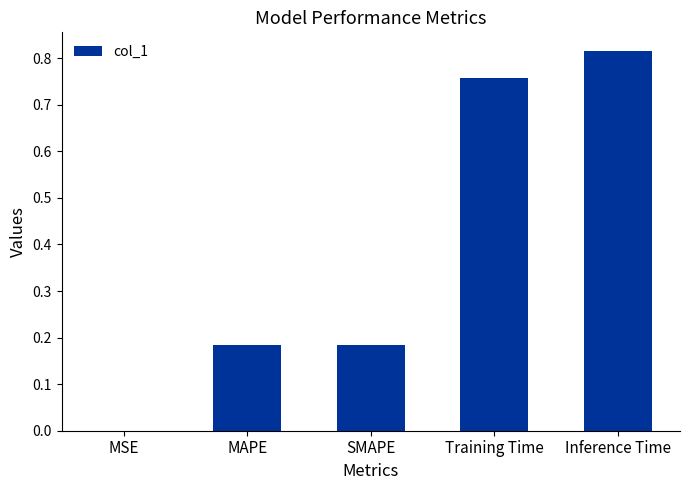

Between SMAPE and Inference Time, which is larger?

Inference Time